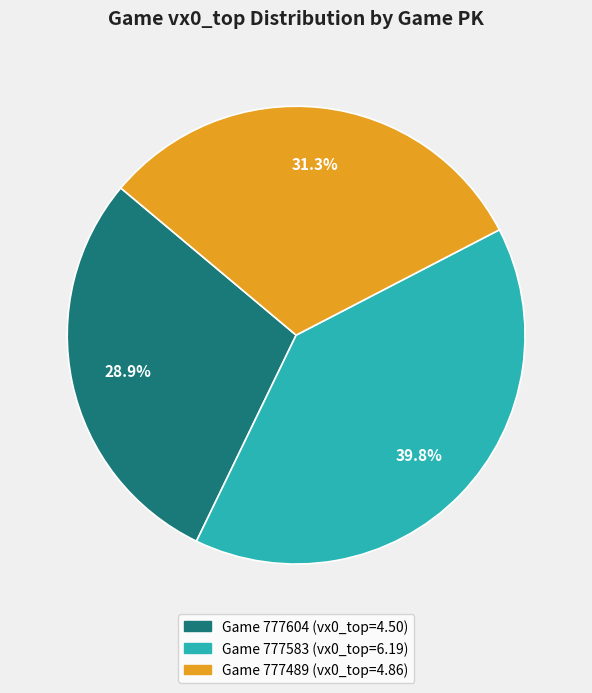

Is there any slice that represents more than half of the pie?

No